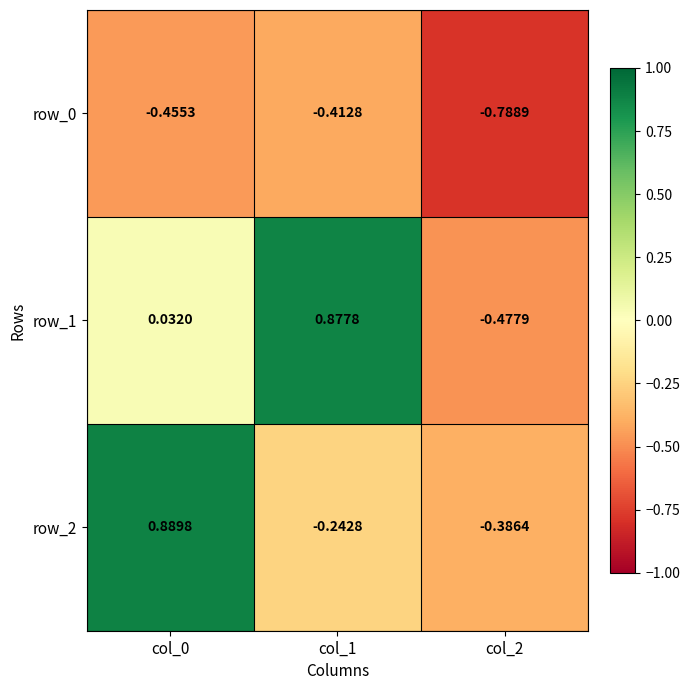

Is the value of row_0 at col_0 greater than the value of row_2 at col_2?

No